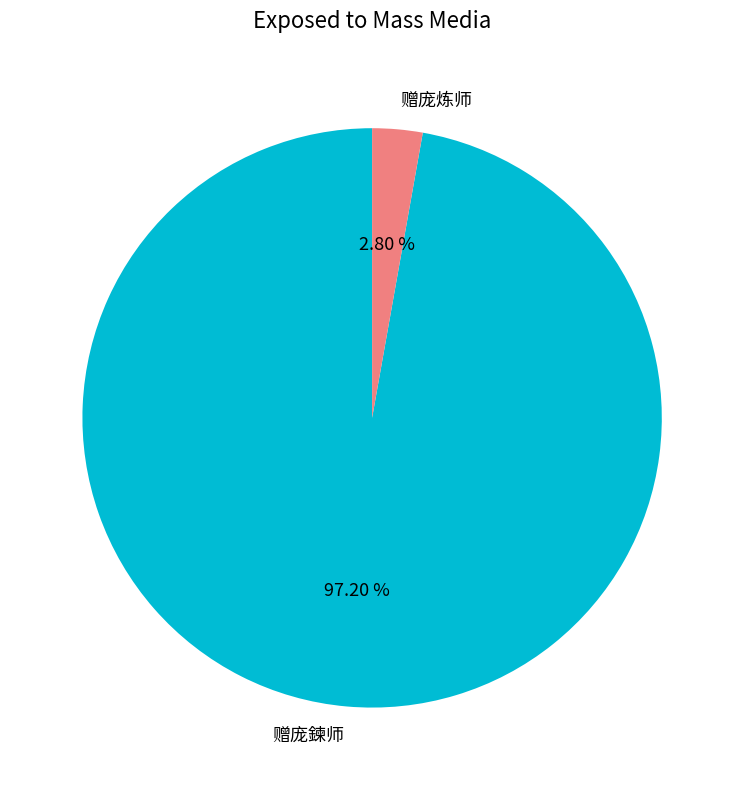

Which category accounts for the majority?

赠庞鍊师